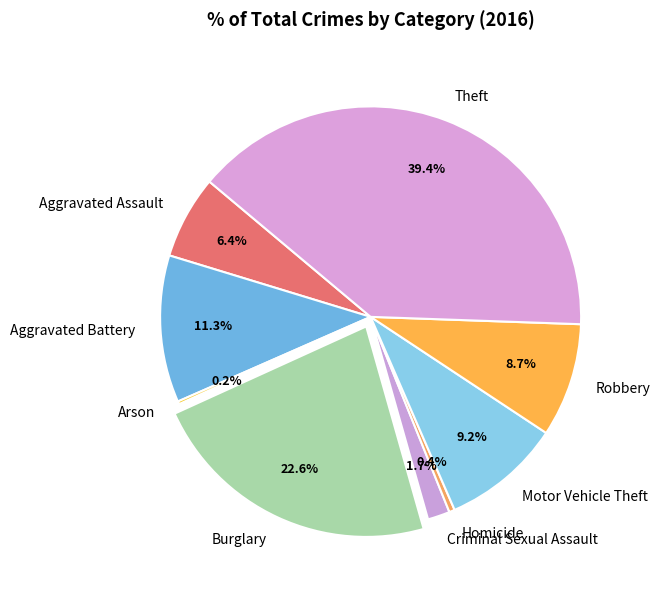

Is Criminal Sexual Assault the majority of the pie?

No